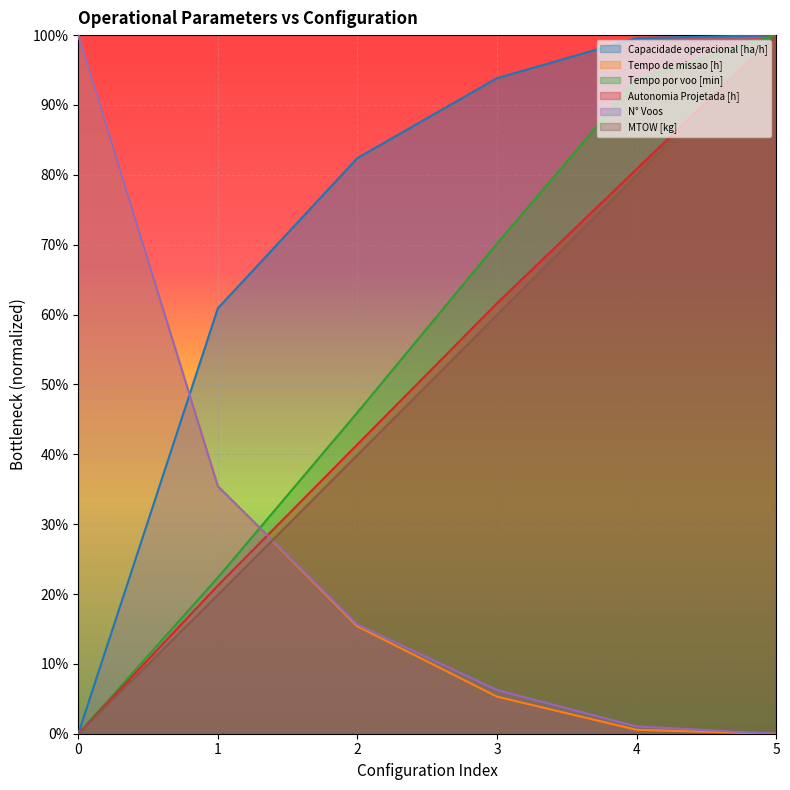

Is the value of Tempo de missao [h] at 1 greater than the value of MTOW [kg] at 5?

No